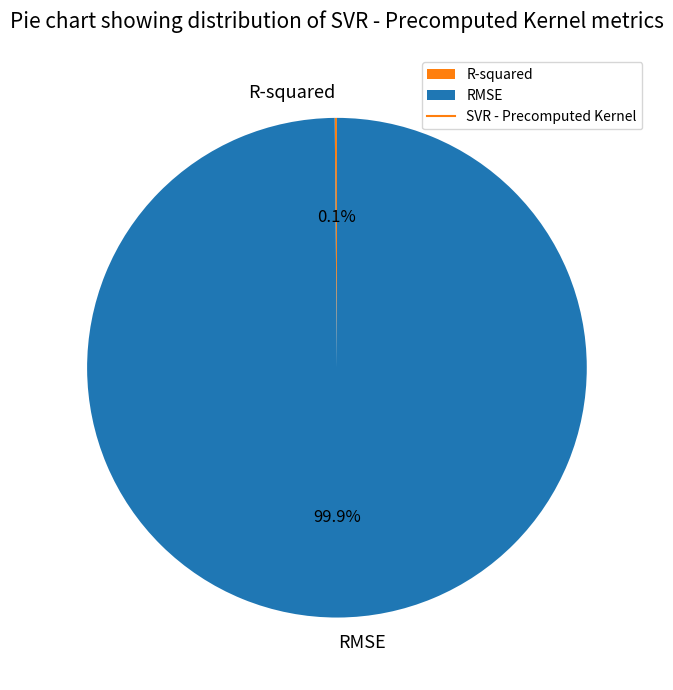

What portion of the pie excludes RMSE?

0.1%